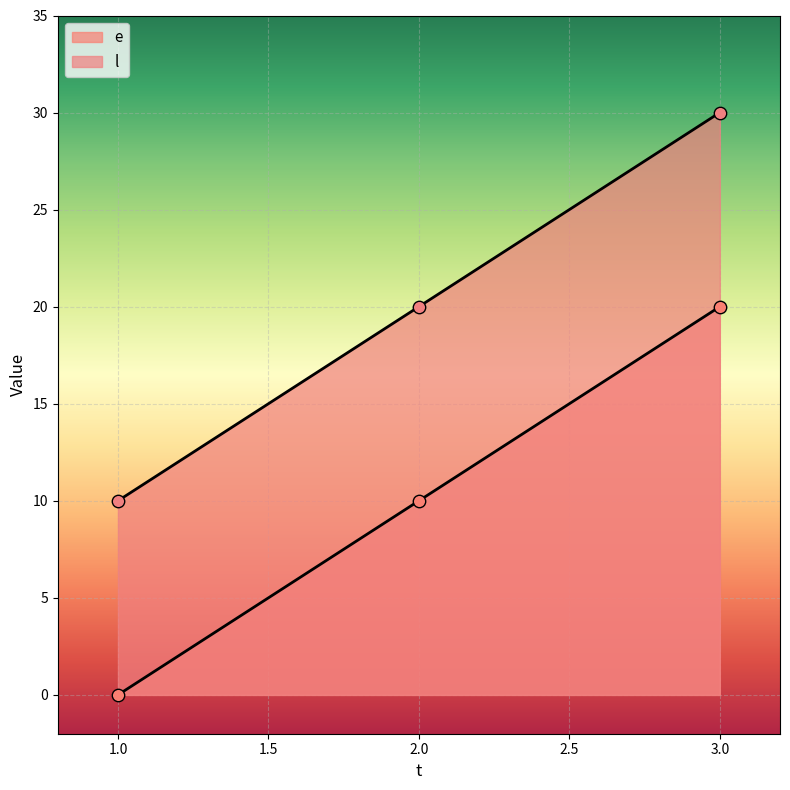

Which series contains the lowest Y value?

e